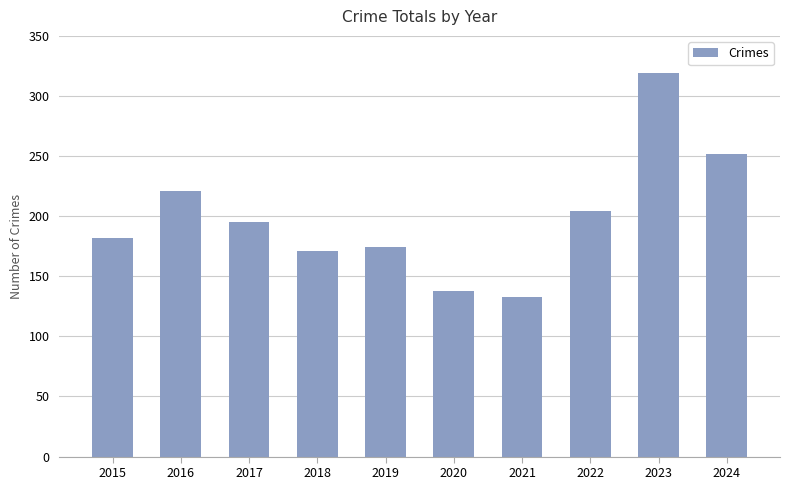

How many categories are shown in the chart?

10